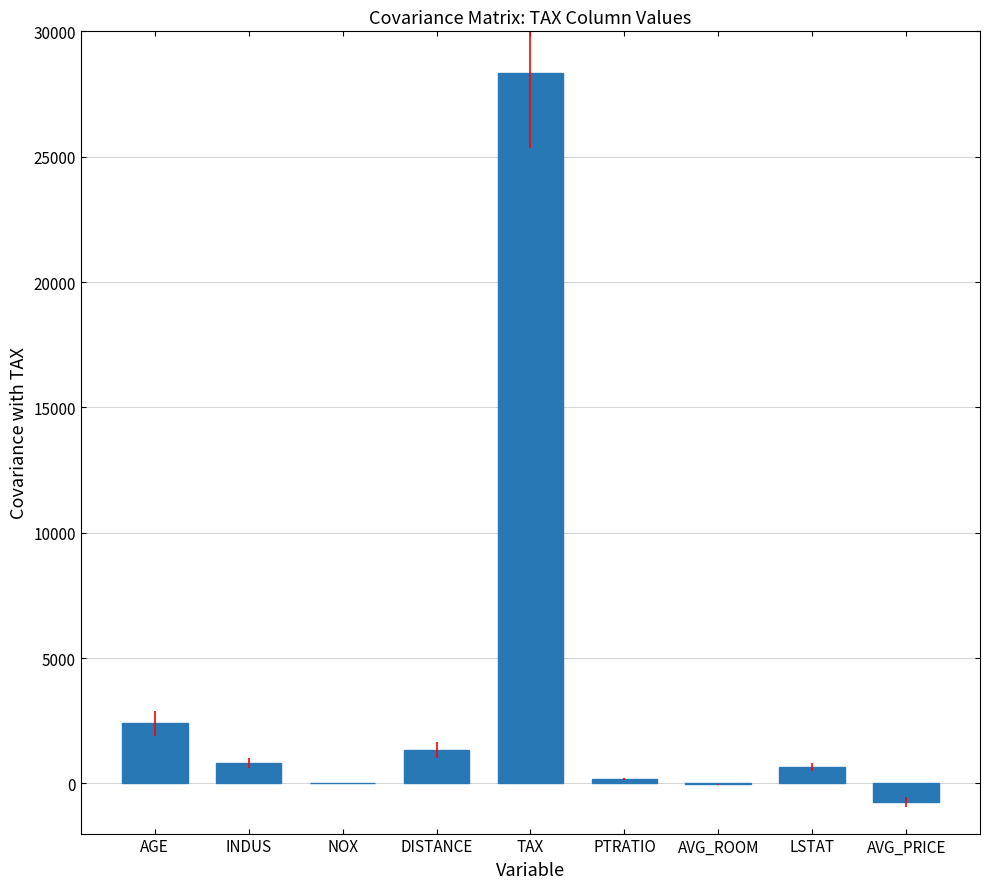

What is the average value?

3665.1